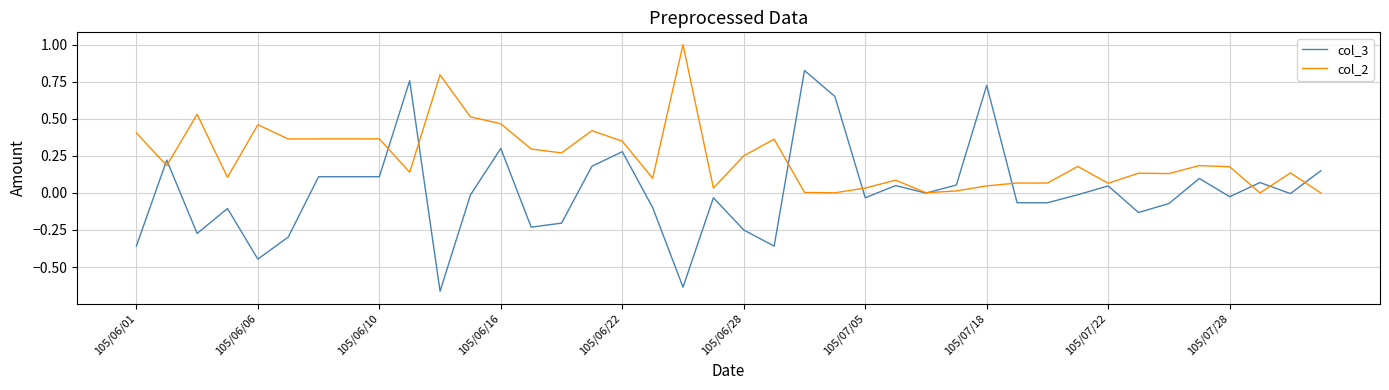

Which series has the largest total across all categories?

col_2